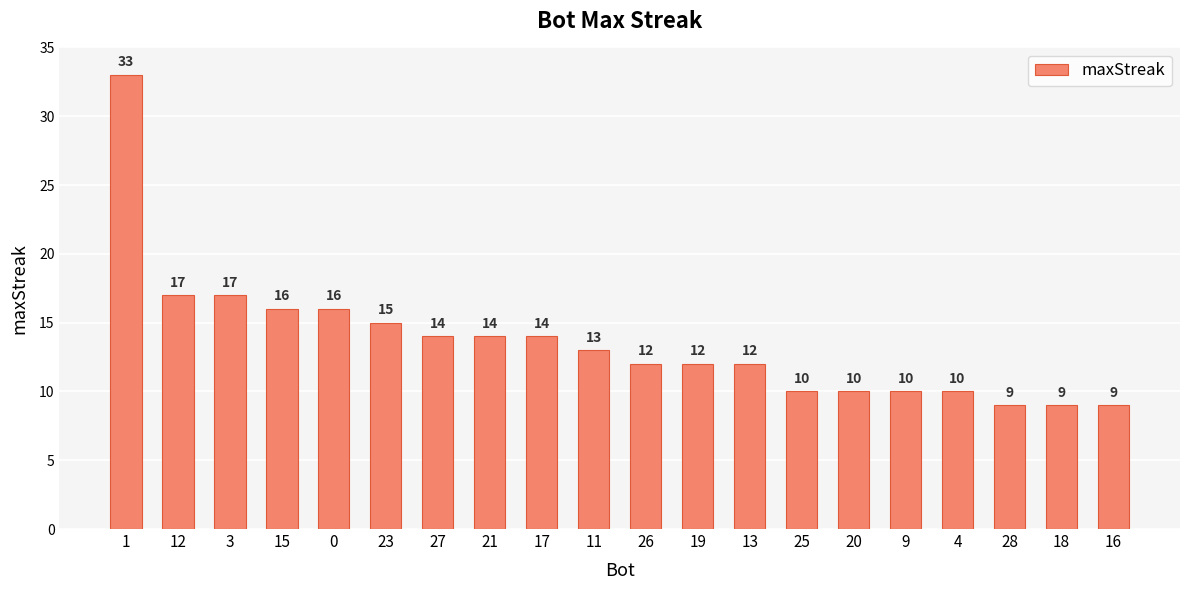

How many values are below 13?

10